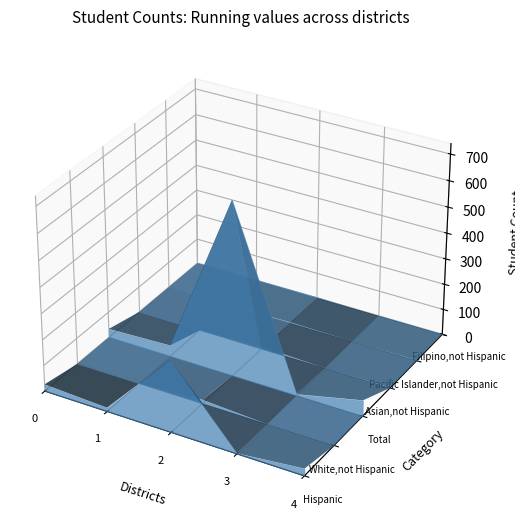

Reading right to left, list all the values displayed in this chart.

Hispanic: 27.5	2.0	276.6	14.6	26.4
White,not Hispanic: 0.0	0.0	14.6	0.5	0.0
Total: 61.7	5.6	671.8	43.6	33.8
Asian,not Hispanic: 1.8	0.0	8.5	1.0	0.0
Pacific Islander,not Hispanic: 2.0	0.0	3.4	0.0	0.0
Filipino,not Hispanic: 1.0	0.0	3.2	1.0	0.0